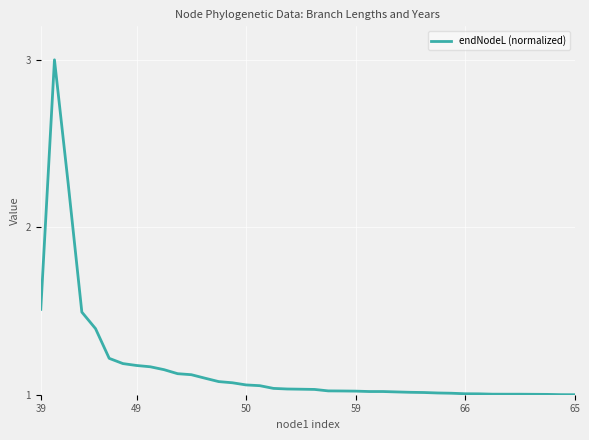

What is the difference between the maximum and minimum values?

2.0